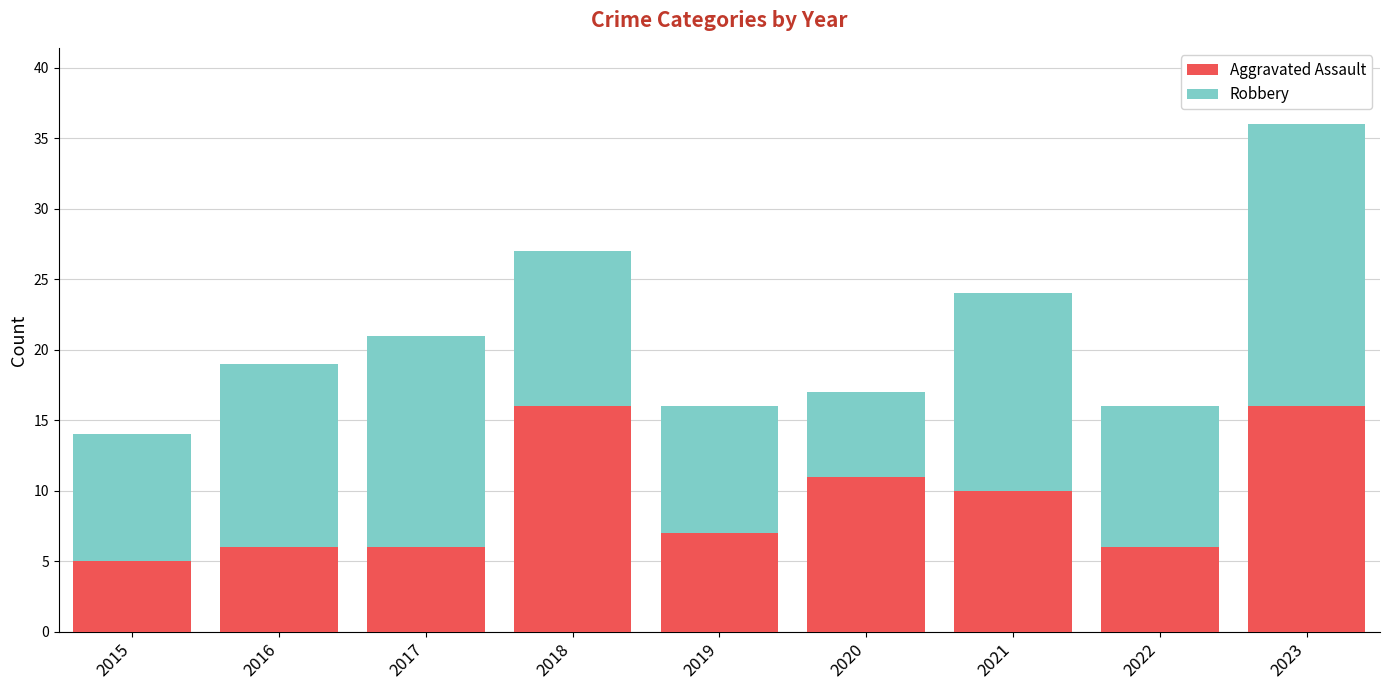

Reading left to right, list the values for the Aggravated Assault series.

2015=5	2016=6	2017=6	2018=16	2019=7	2020=11	2021=10	2022=6	2023=16